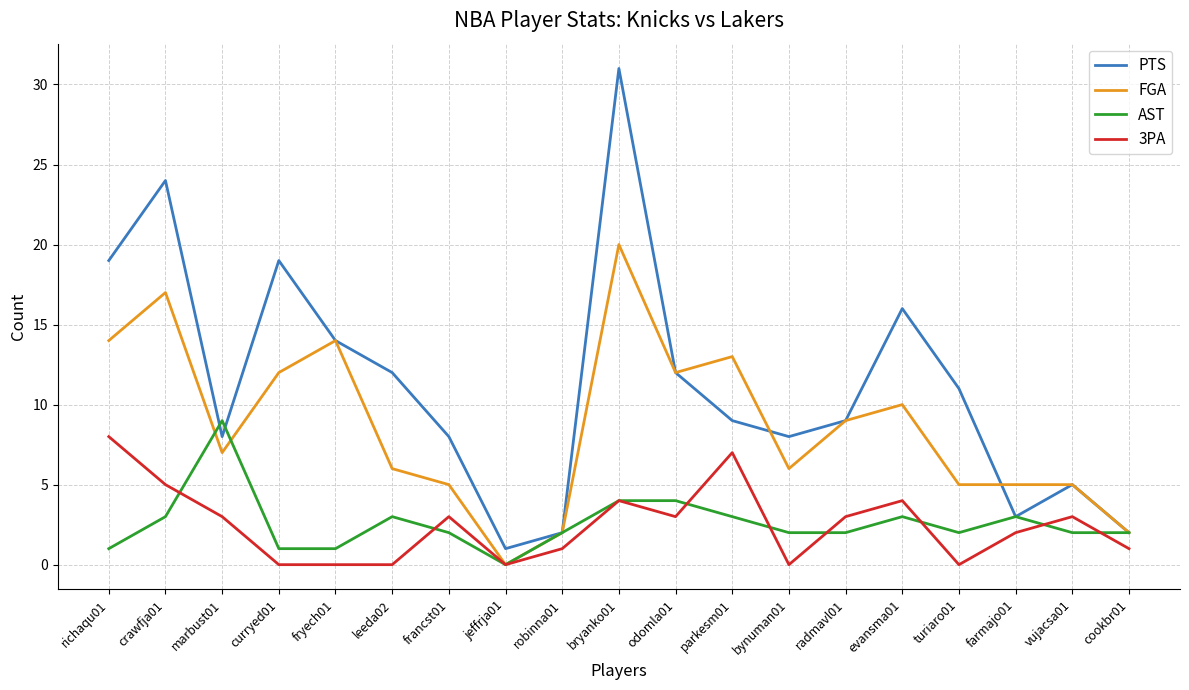

True or false: AST has more than 0 points higher than both neighbors.

True